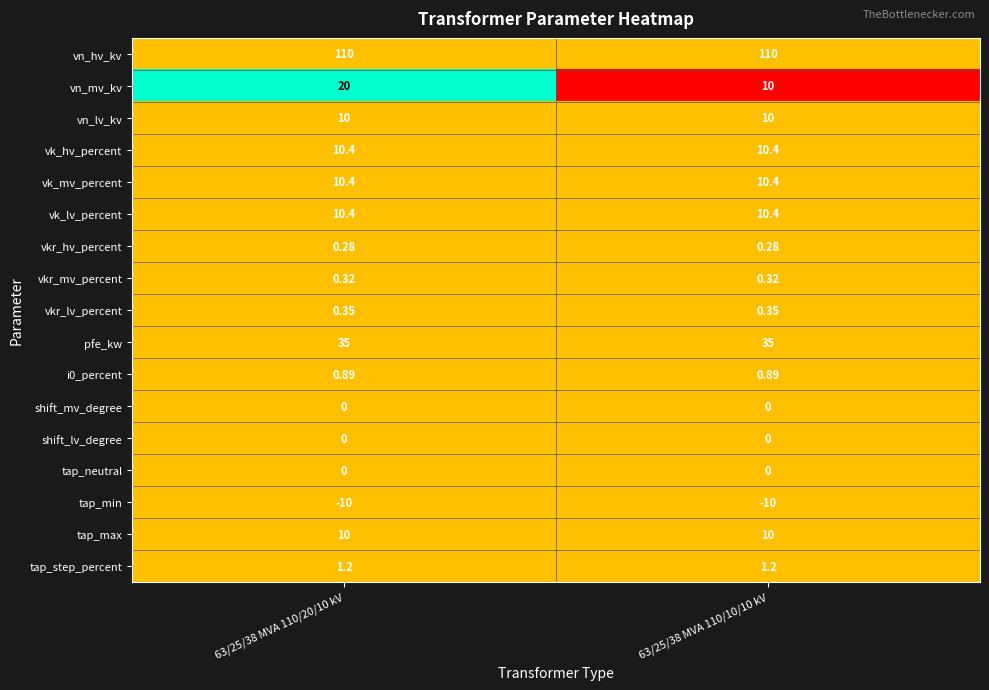

Which series changed the most between 63/25/38 MVA 110/20/10 kV and 63/25/38 MVA 110/10/10 kV?

vn_mv_kv